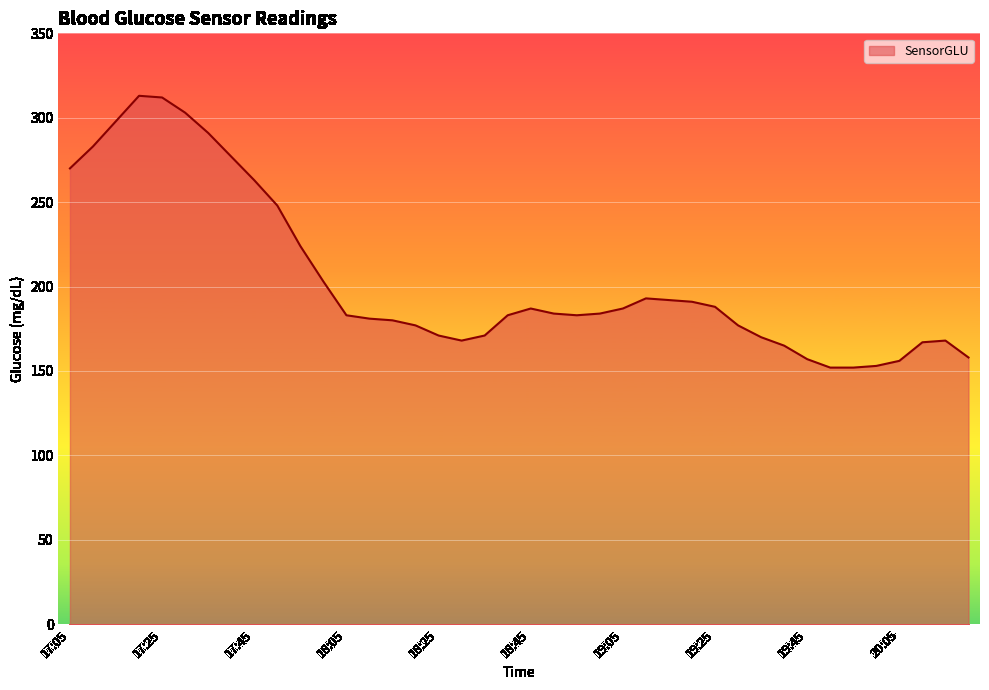

What is the minimum value shown in the chart?

152